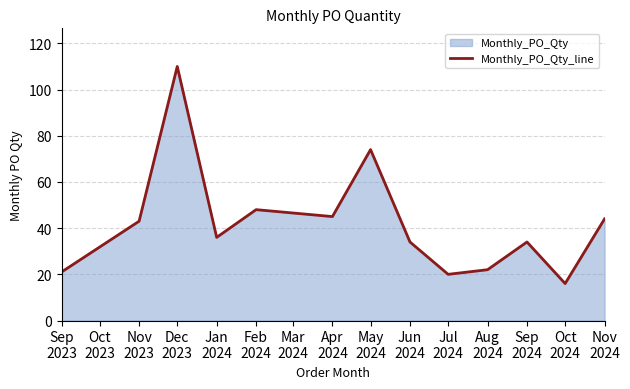

Reading left to right, what are all the values shown in this chart?

21	43	110	36	48	45	74	34	20	22	34	16	44